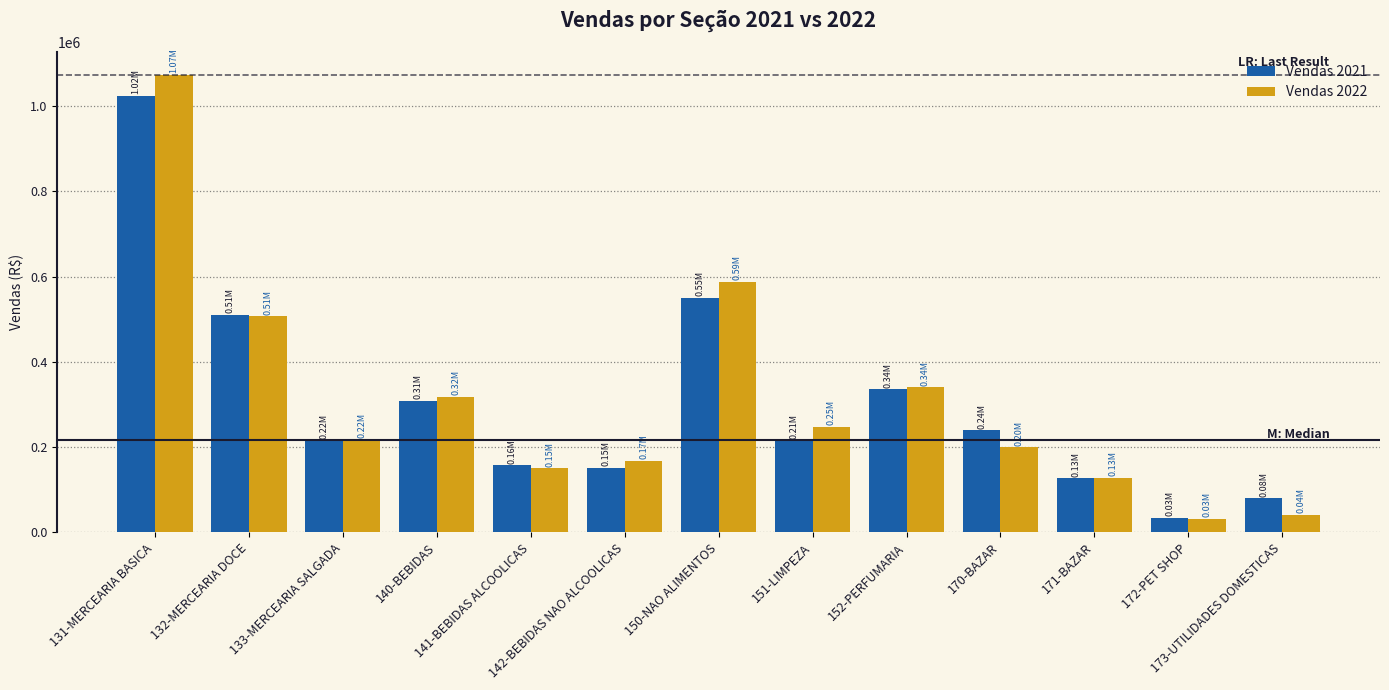

At which category is the sum across all series the highest?

131-MERCEARIA BASICA